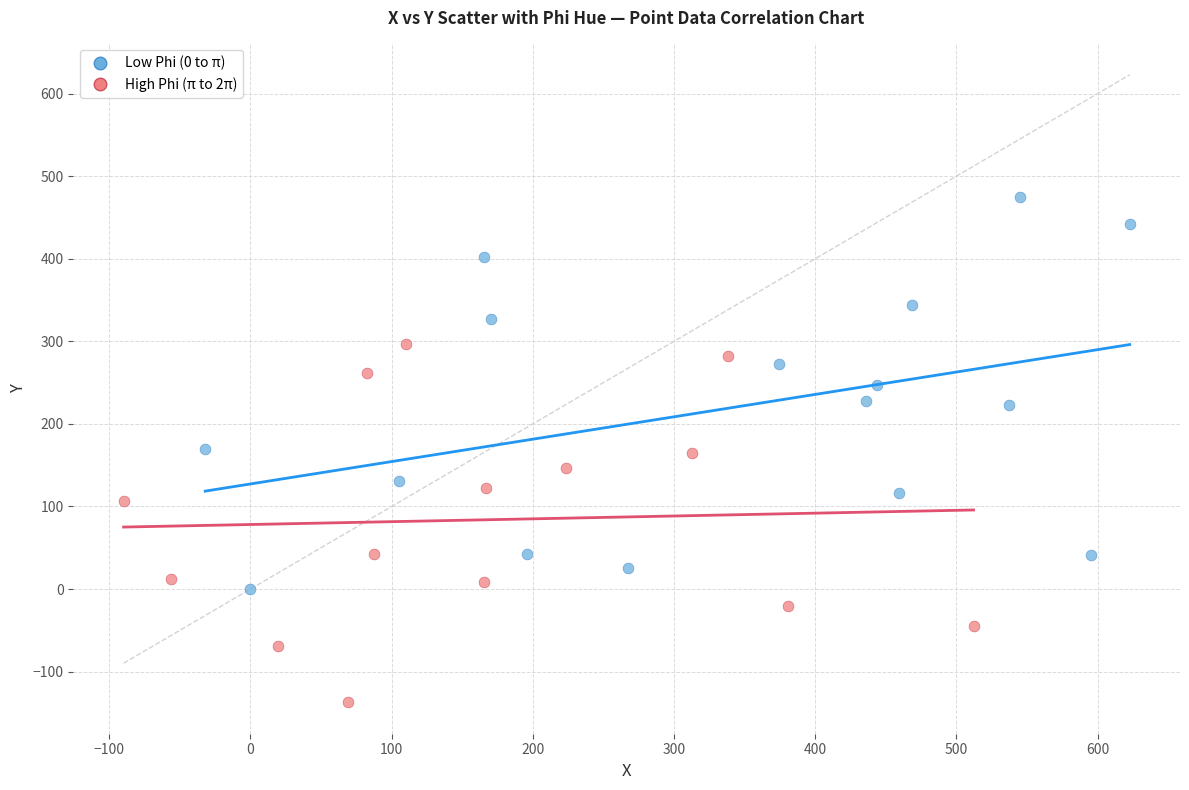

Which series reaches the minimum Y coordinate?

High Phi (π to 2π)